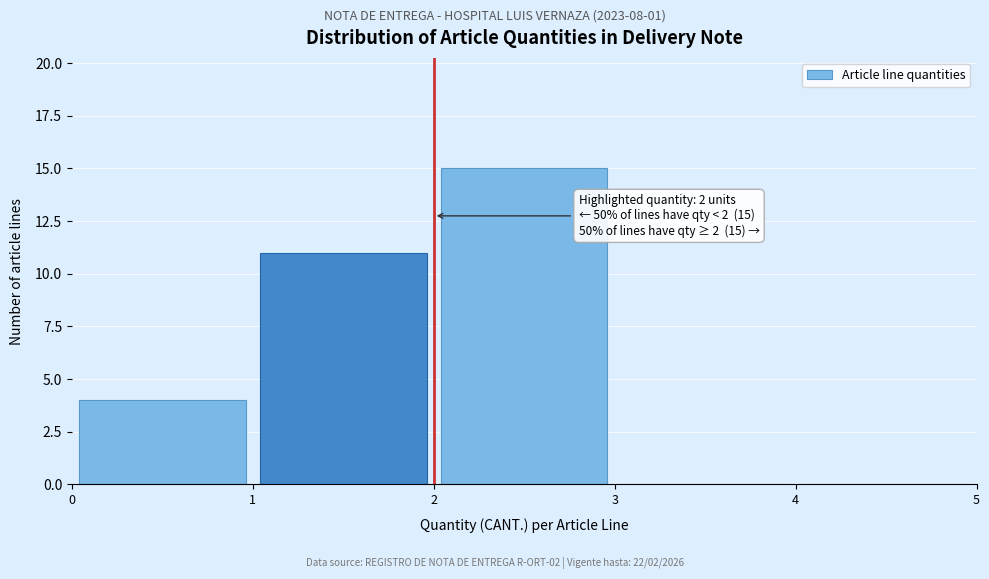

Over which range of the x-axis is the bar tallest?

2 to 3